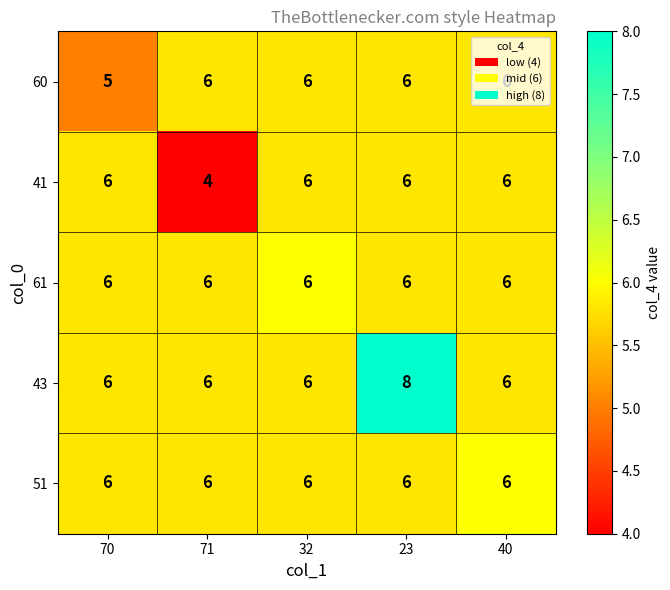

What is the total value across all series at 40?

30